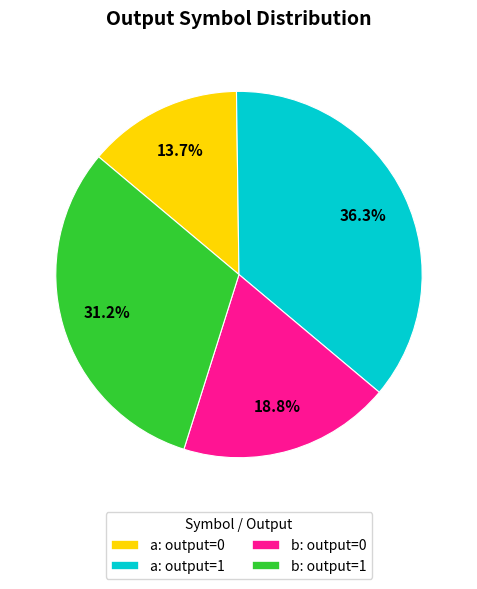

What is the smallest slice in the pie chart?

a: output=0